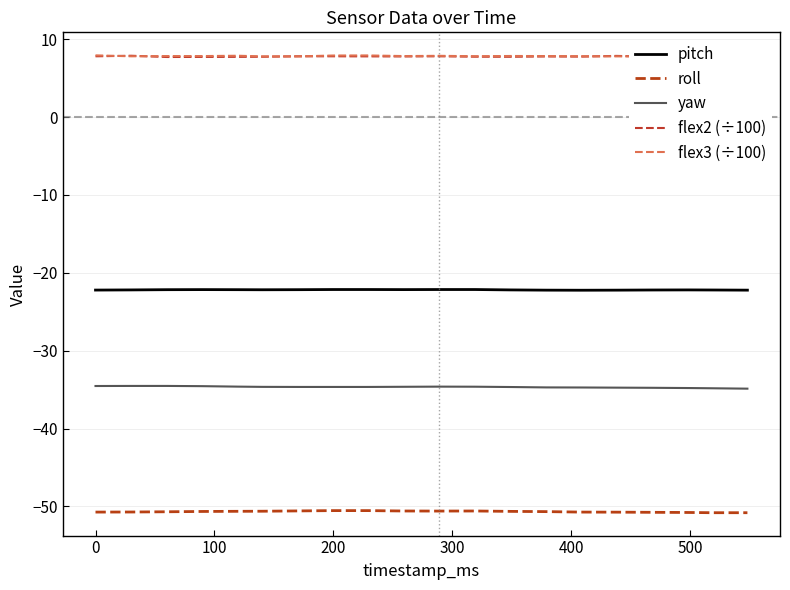

What is the minimum value for roll?

-50.8